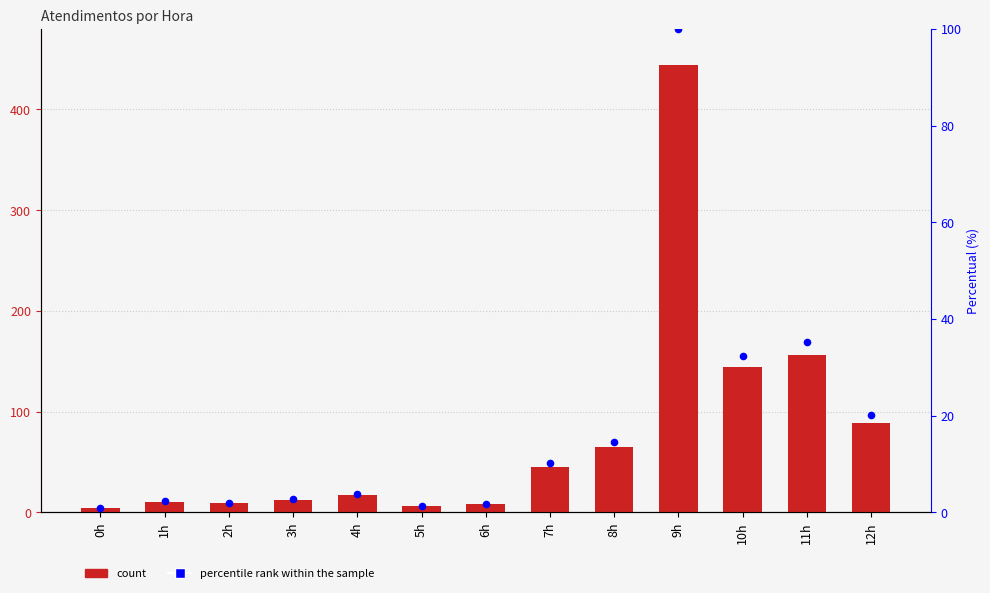

Which series reaches the maximum Y coordinate?

atendimentos